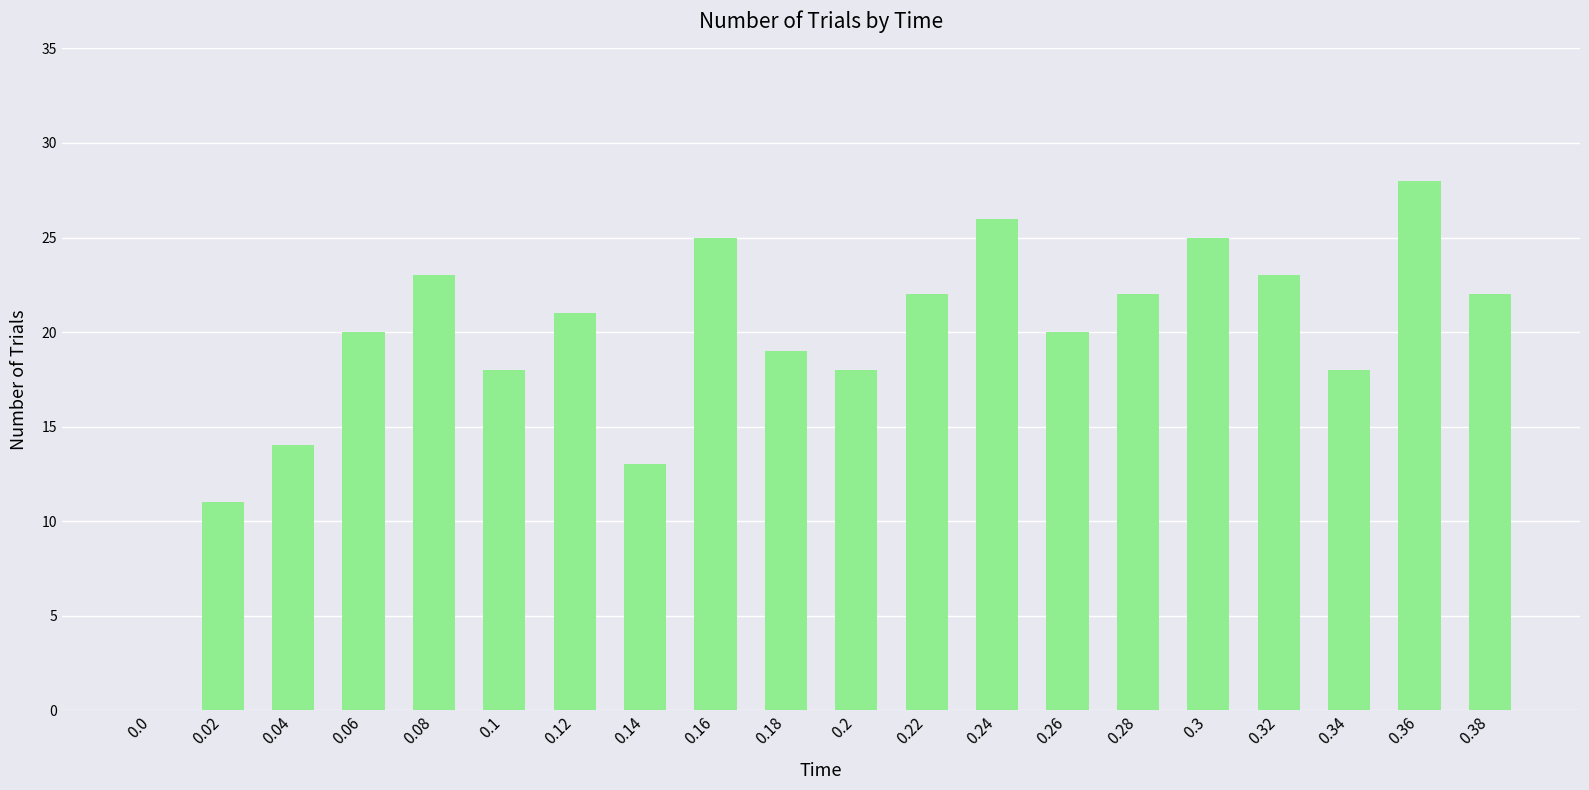

Where is the data nearest to the value 14?

0.04